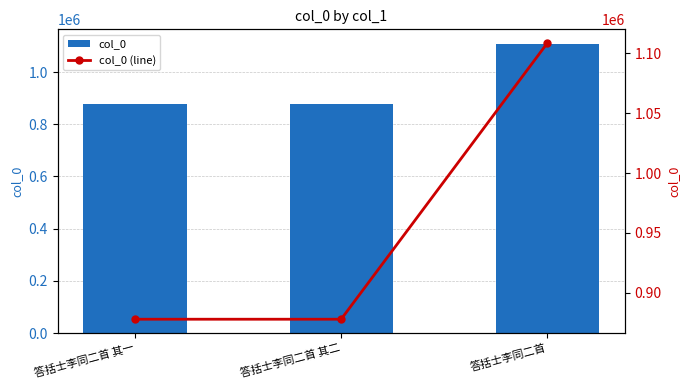

What are all the series names shown in the legend?

col_0, col_0 (line)